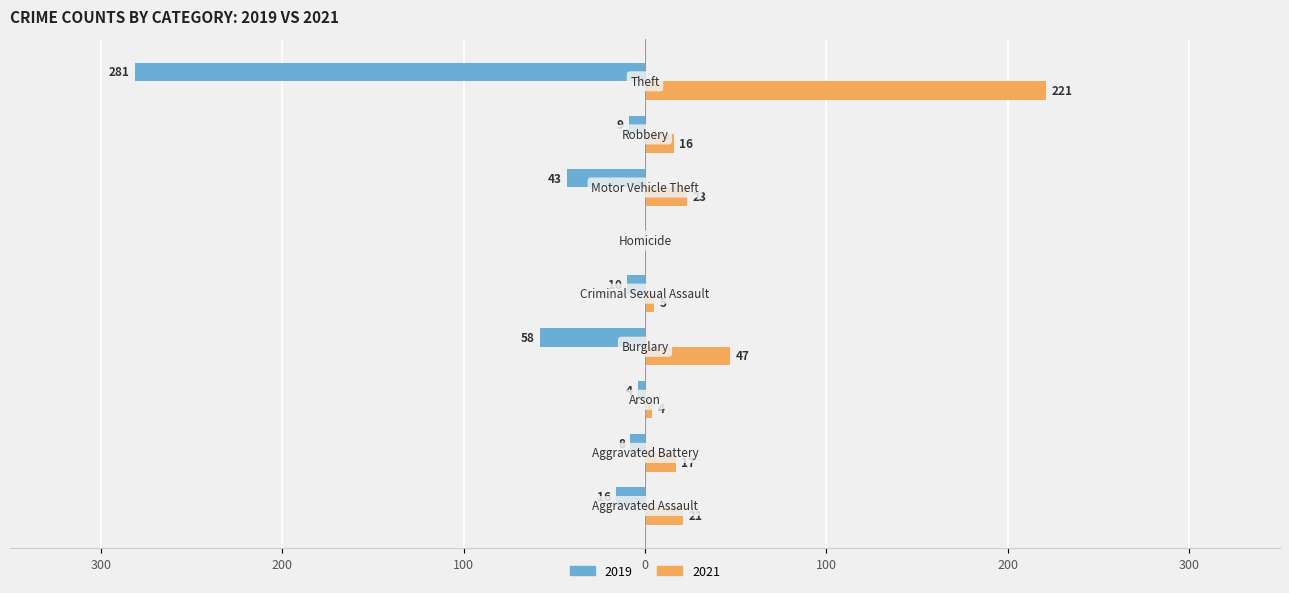

At which label does 2019 reach its peak?

Homicide